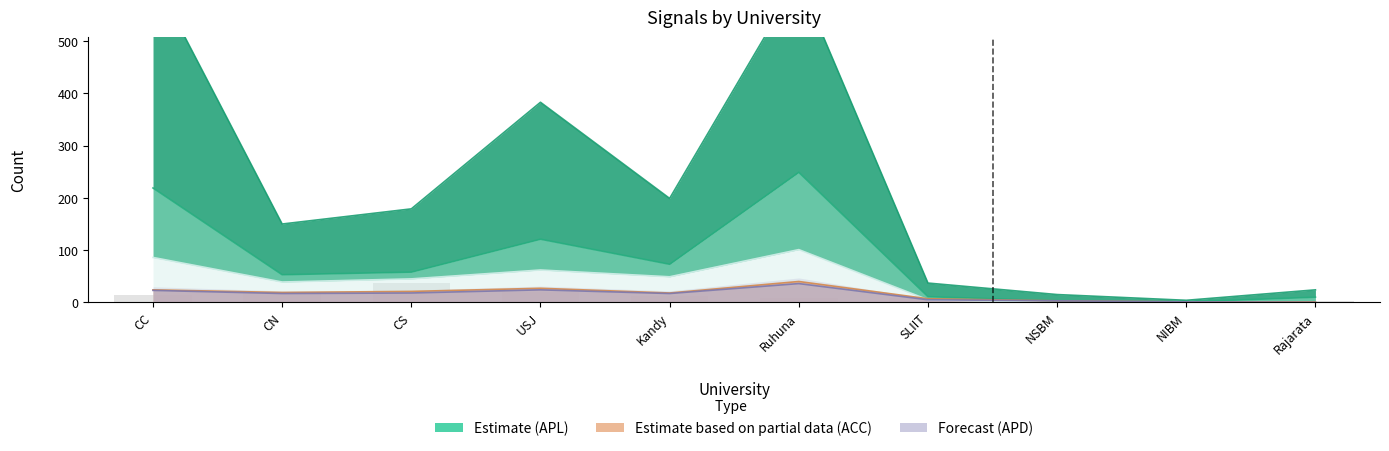

What is the difference between the values at Kandy and CS?

24